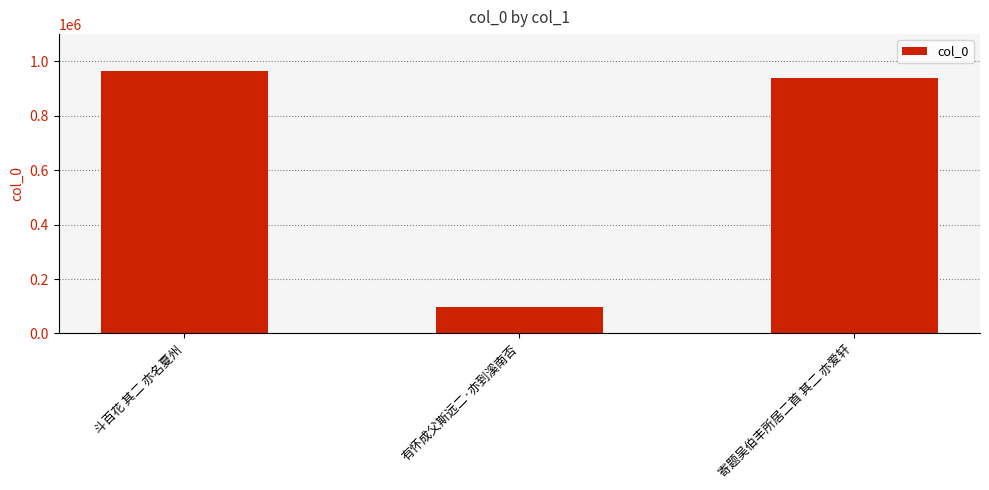

What is the value of the 1st bar from the left?

962823